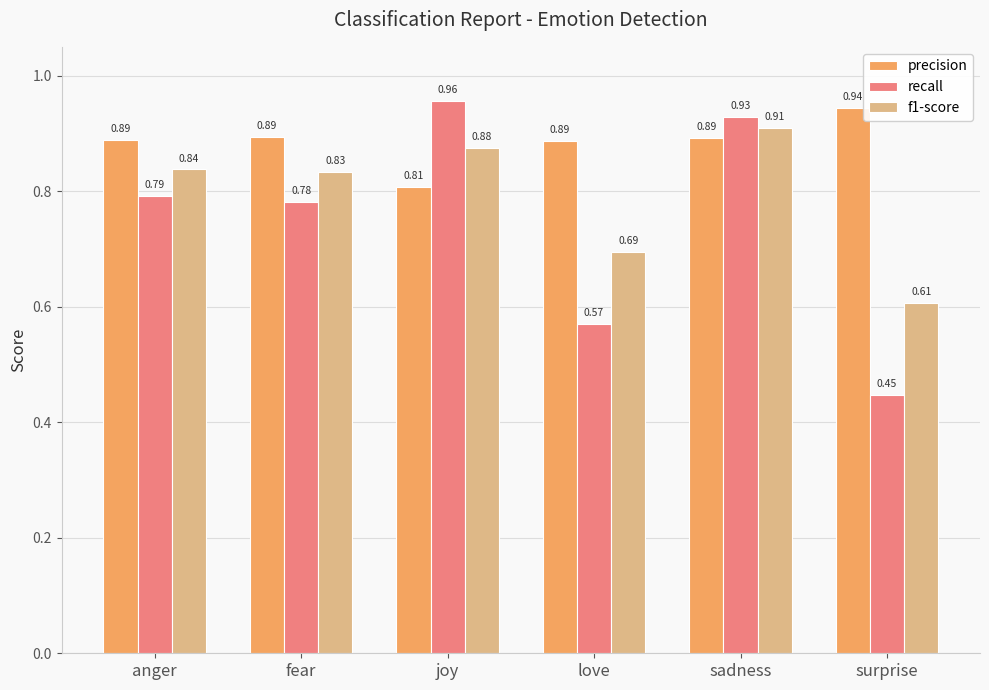

List the series in order of their peak value, lowest first.

f1-score, precision, recall